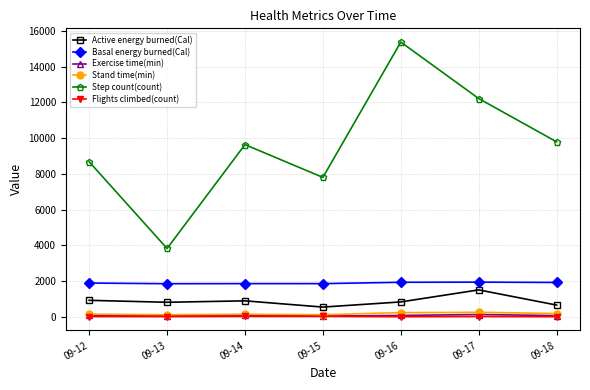

At which category is the sum across all series the highest?

09-16